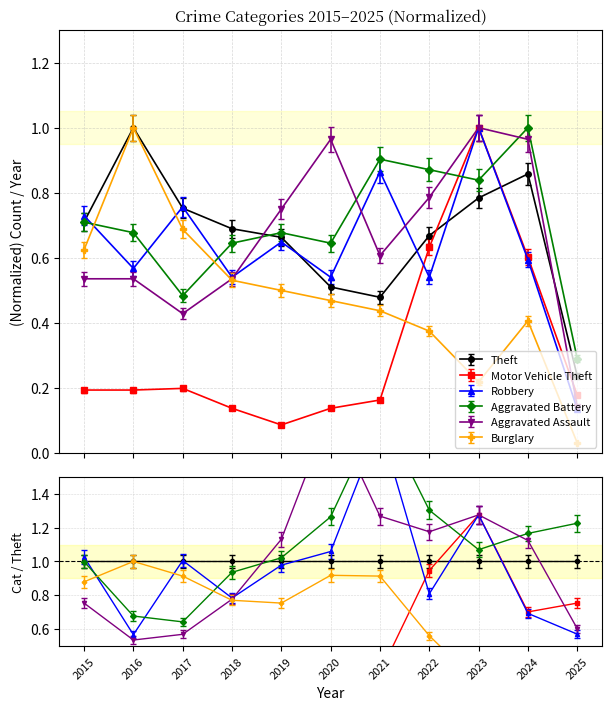

Between which two adjacent categories do Burglary and Theft first intersect?

2015 and 2016